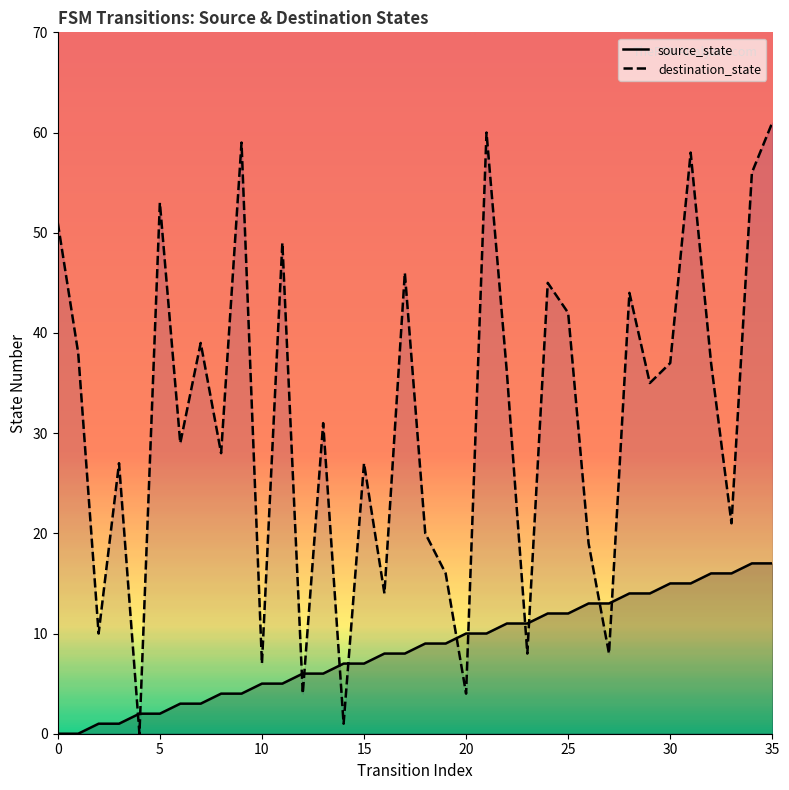

At which category is the sum across all series the highest?

35